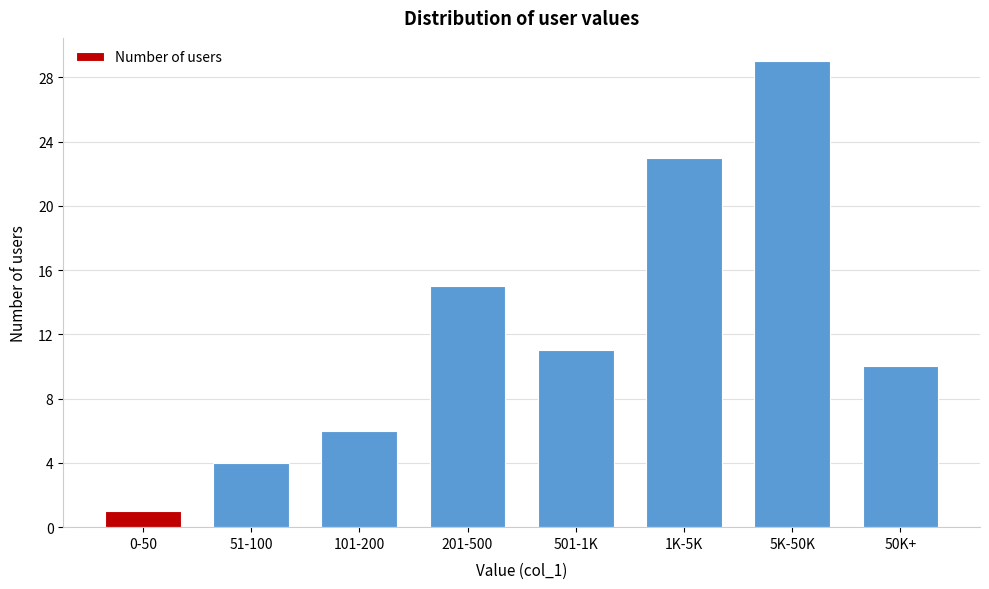

Reading left to right, what are all the values shown in this chart?

1	4	6	15	11	23	29	10